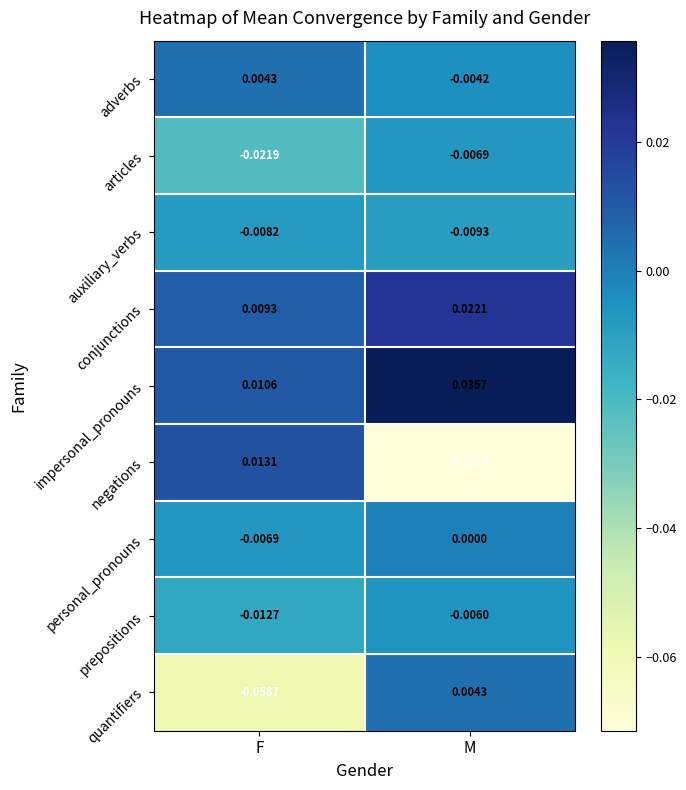

Is the value of prepositions at F greater than the value of articles at M?

No